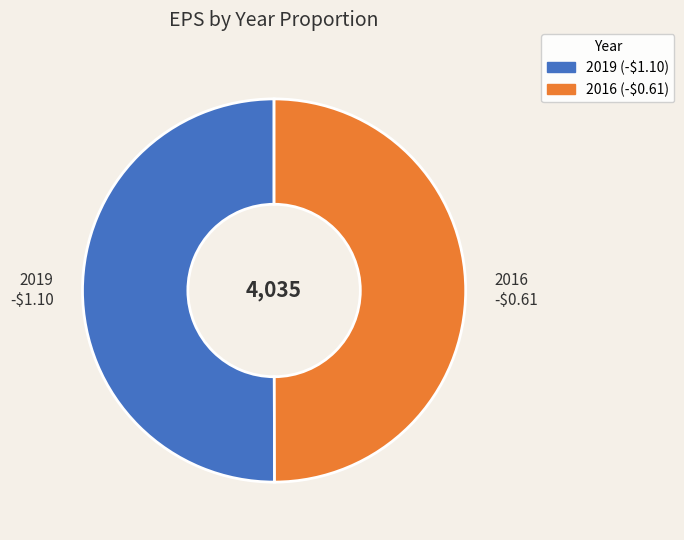

True or false: 2016 -$0.61 accounts for 38% of the total.

False